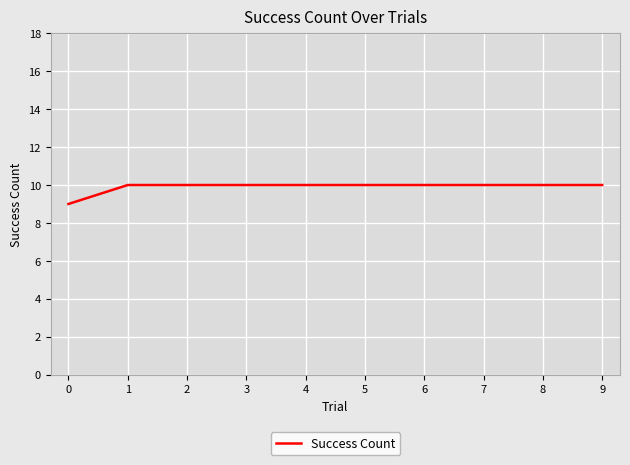

Between 4 and 0, which is larger?

4